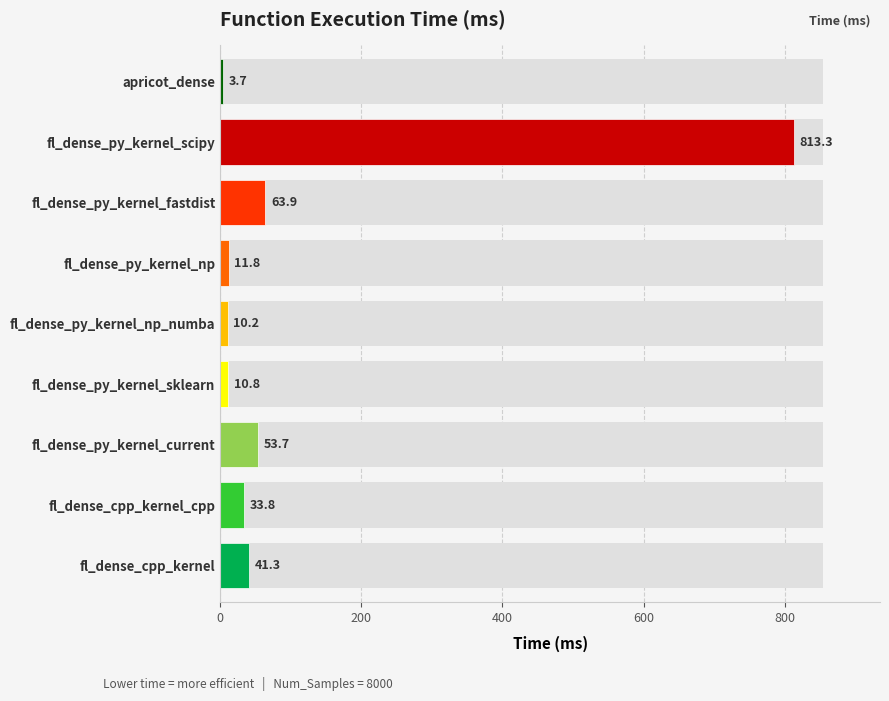

What is the label of the 3rd bar from the right?

fl_dense_py_kernel_fastdist